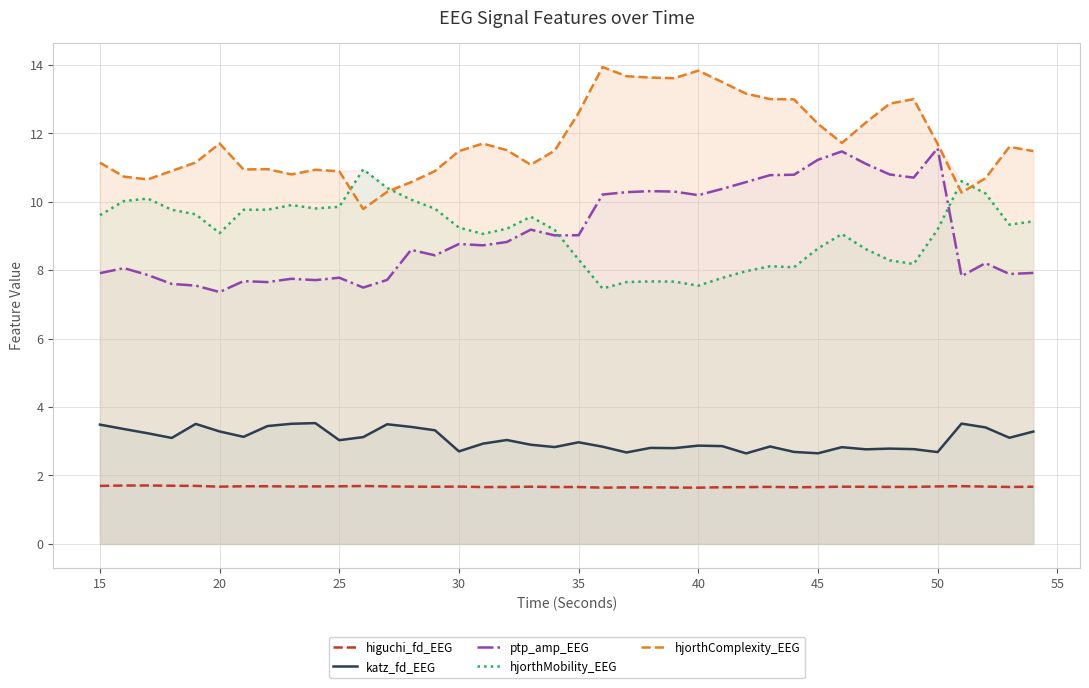

What is the maximum value for ptp_amp_EEG?

11.6